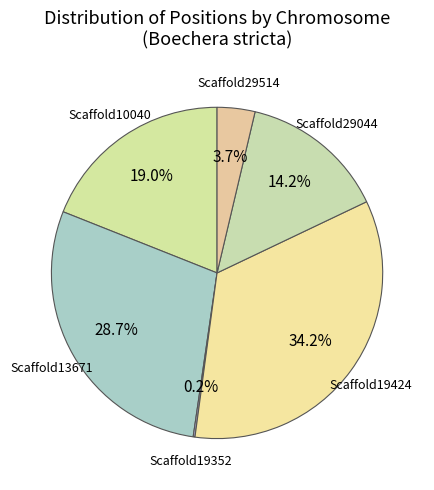

Which slice is the largest?

Scaffold19424